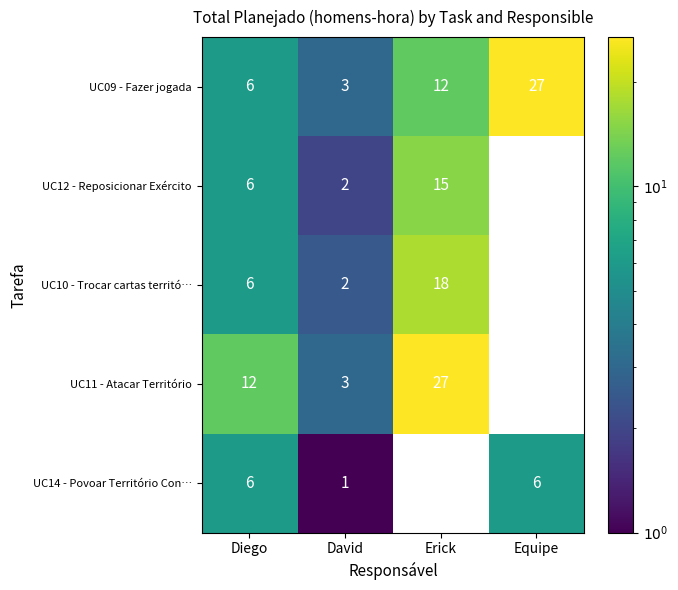

What is the total value across all series at Diego?

36